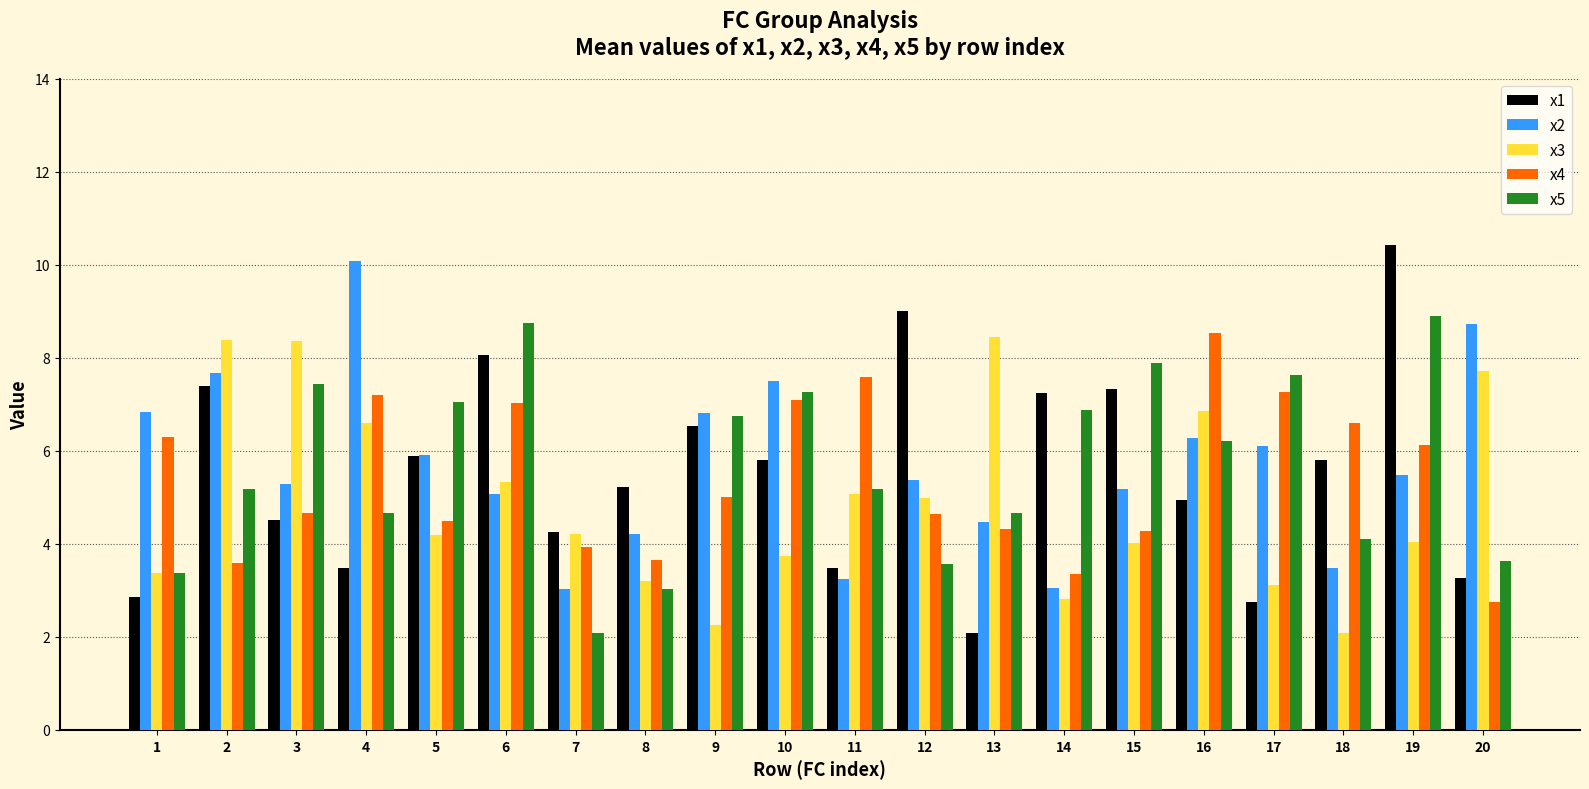

Rank the series at 4 from lowest to highest value.

x1, x5, x3, x4, x2